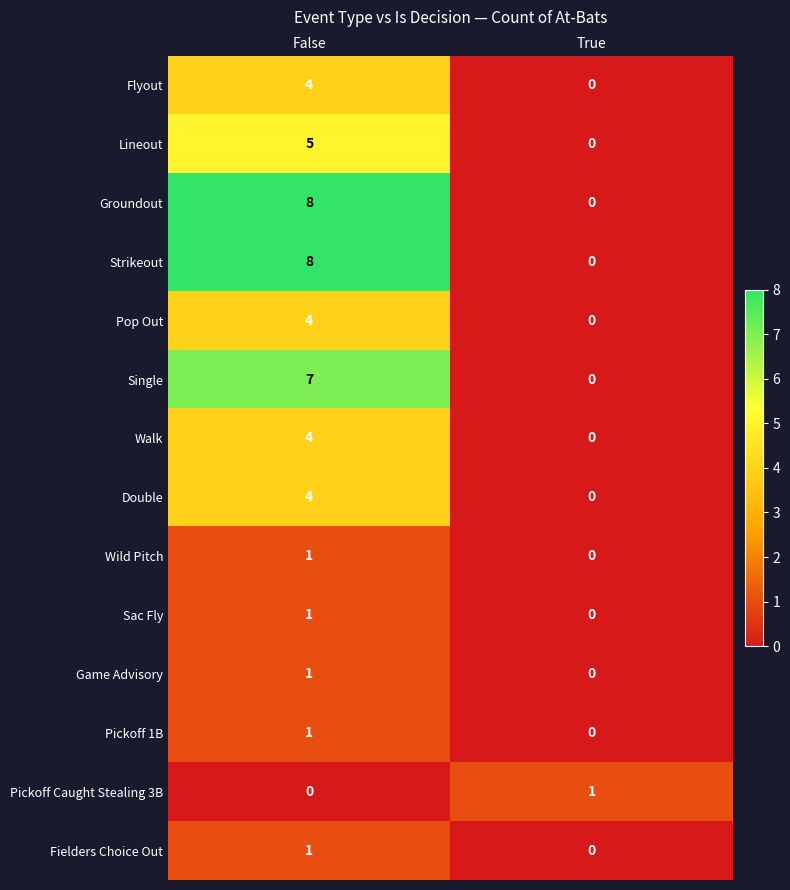

List the labels in order of Pickoff Caught Stealing 3B value, smallest first.

False, True